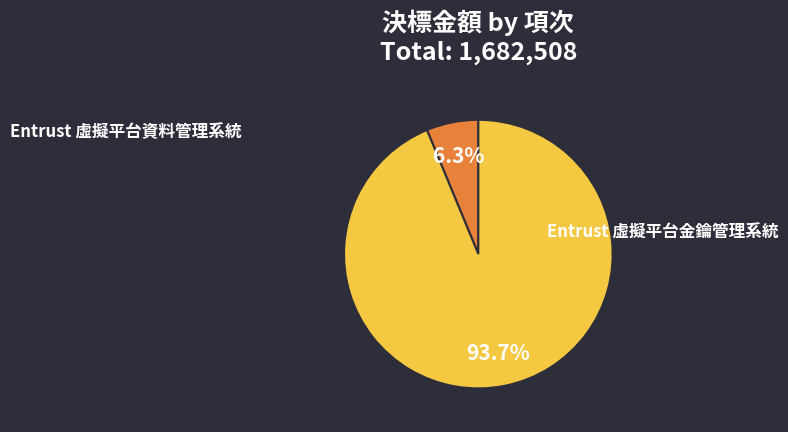

Count the number of slices in the pie.

2